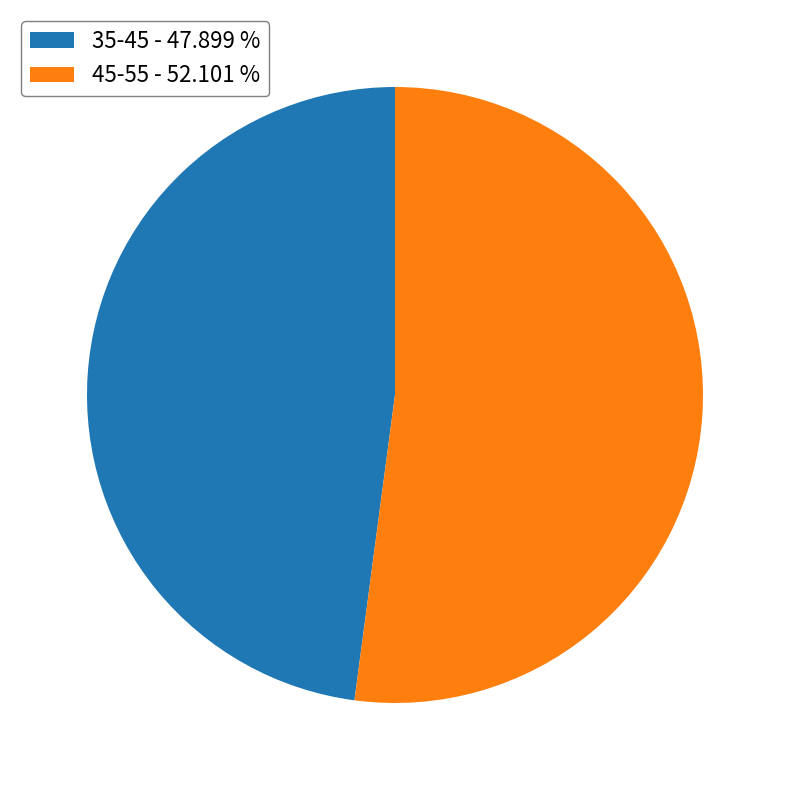

Which category has the smallest portion of the pie?

35-45